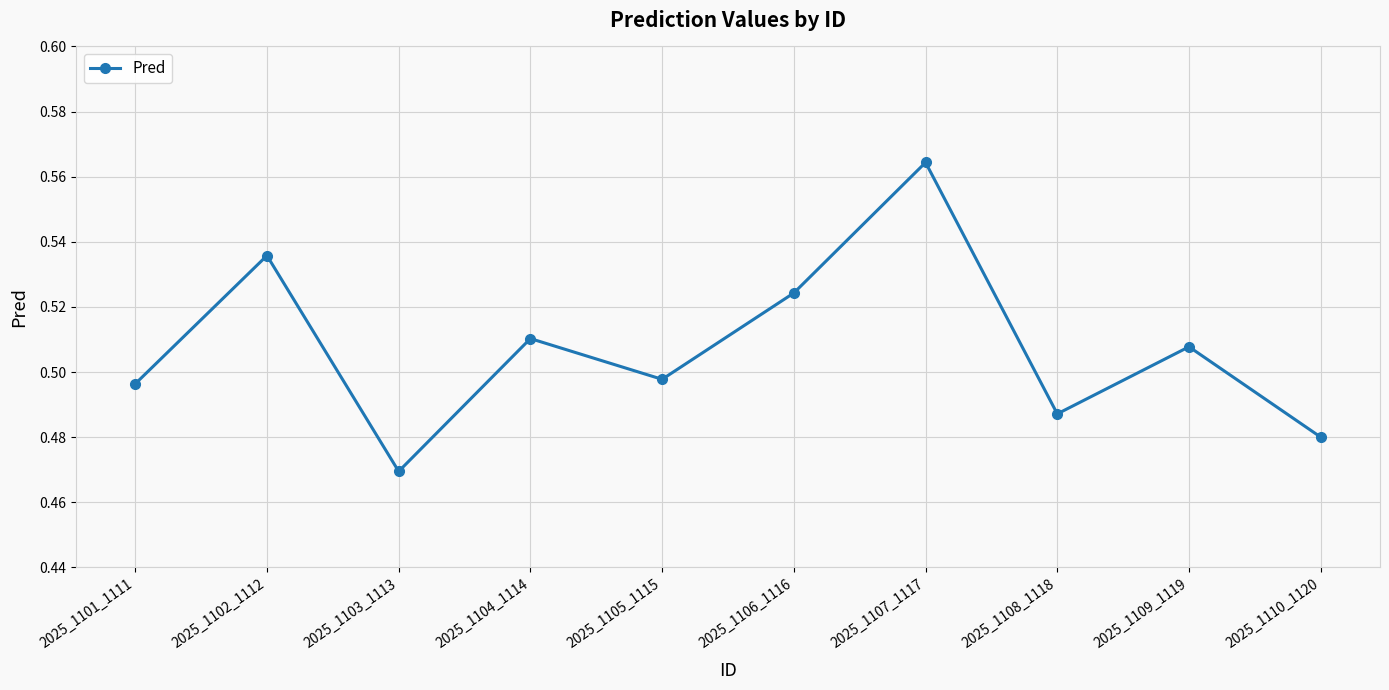

Which label corresponds to the largest value in the chart?

2025_1107_1117